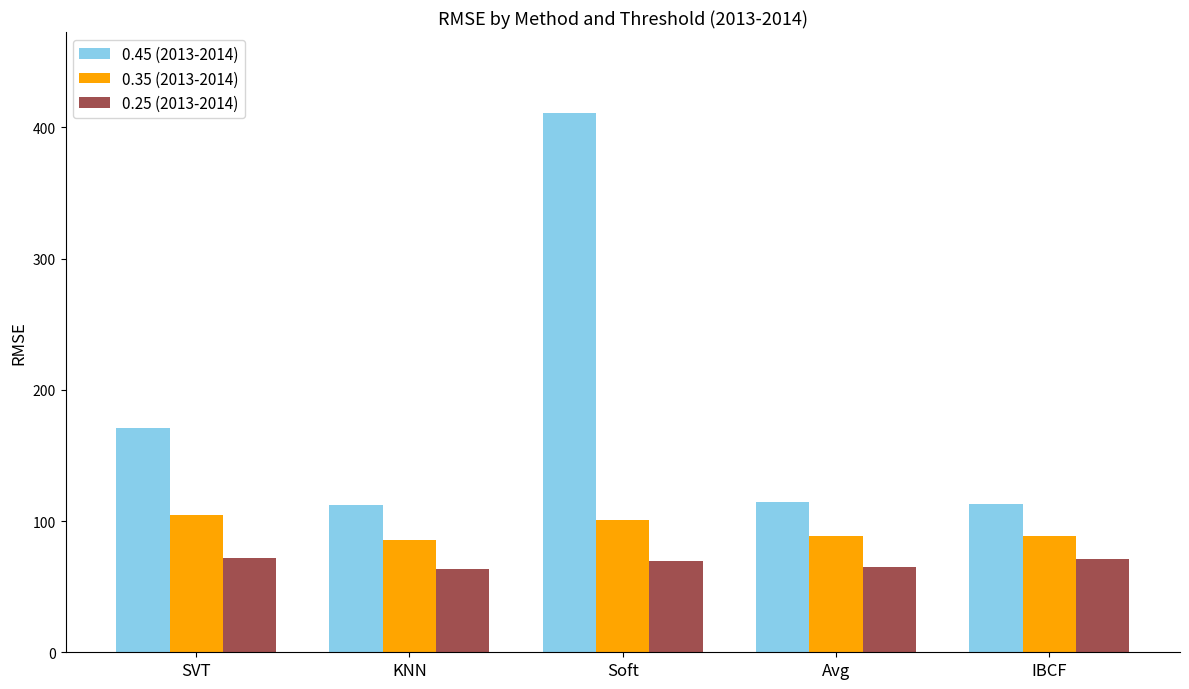

List the series in order of their overall mean, highest first.

0.45 (2013-2014), 0.35 (2013-2014), 0.25 (2013-2014)